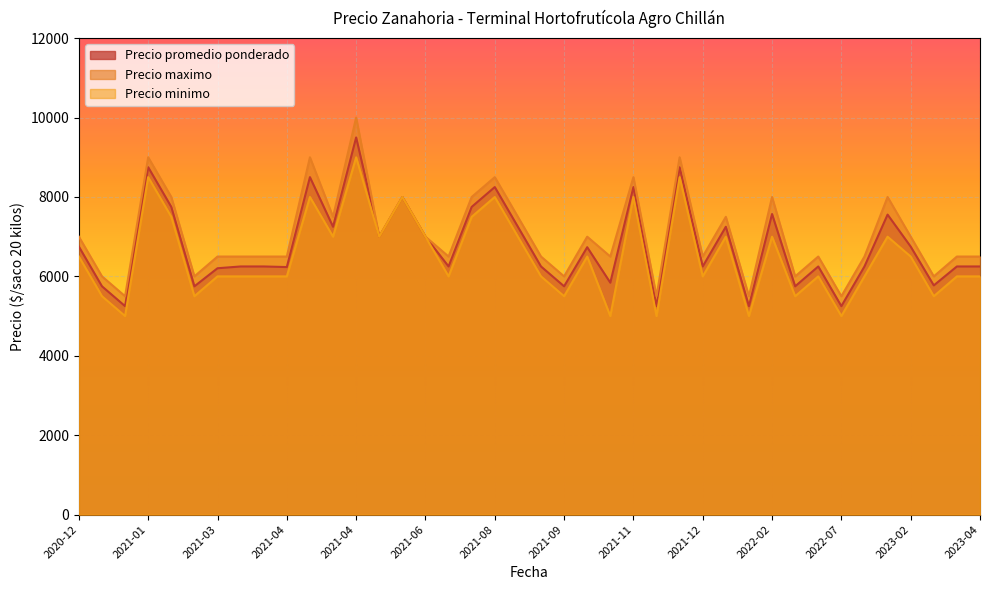

The value of Precio minimo at 2021-06 is 2196. True or false?

False